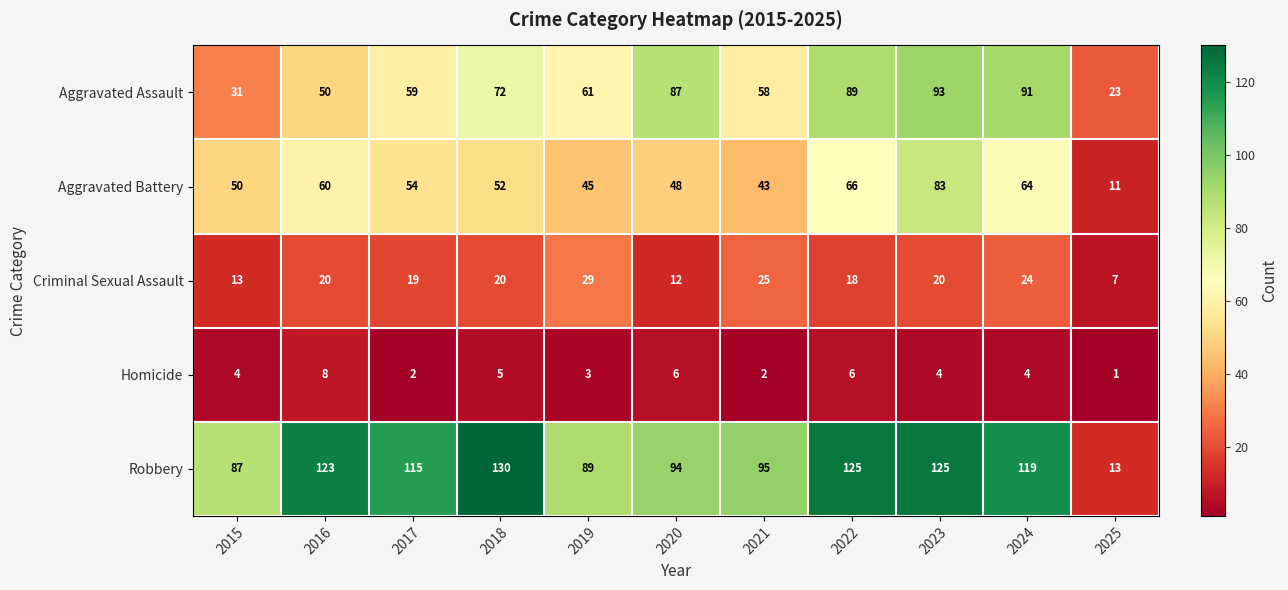

At which label is Robbery closest to 71?

2015